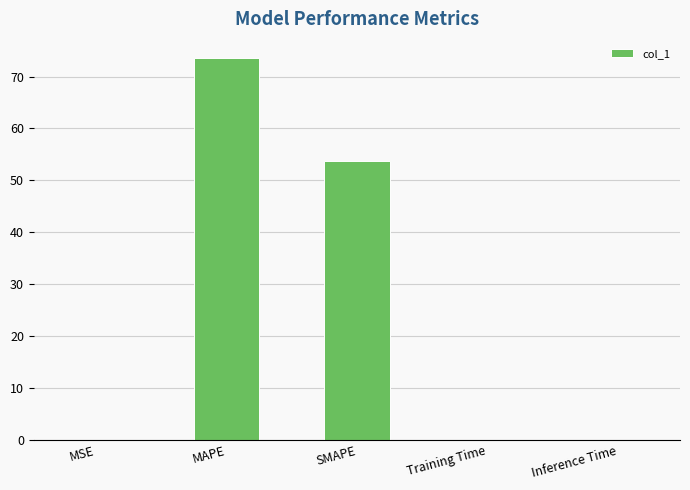

Between Inference Time and MAPE, which is larger?

MAPE